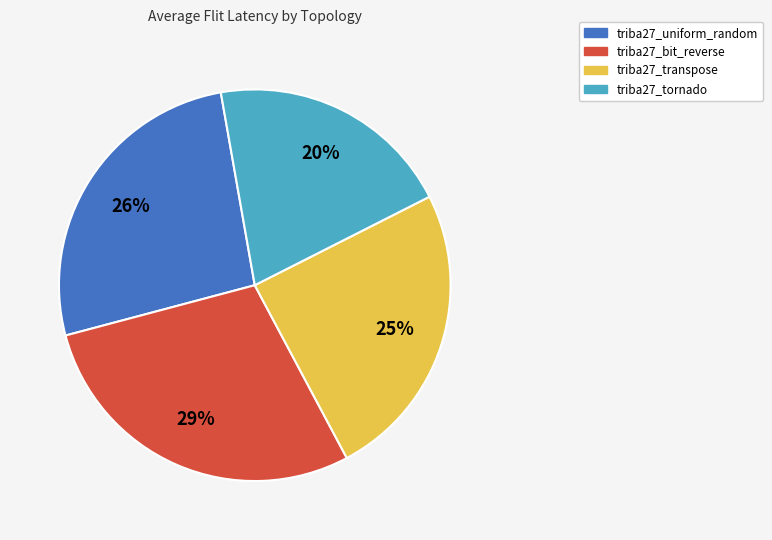

The triba27_uniform_random slice represents 21% of the pie. True or false?

False